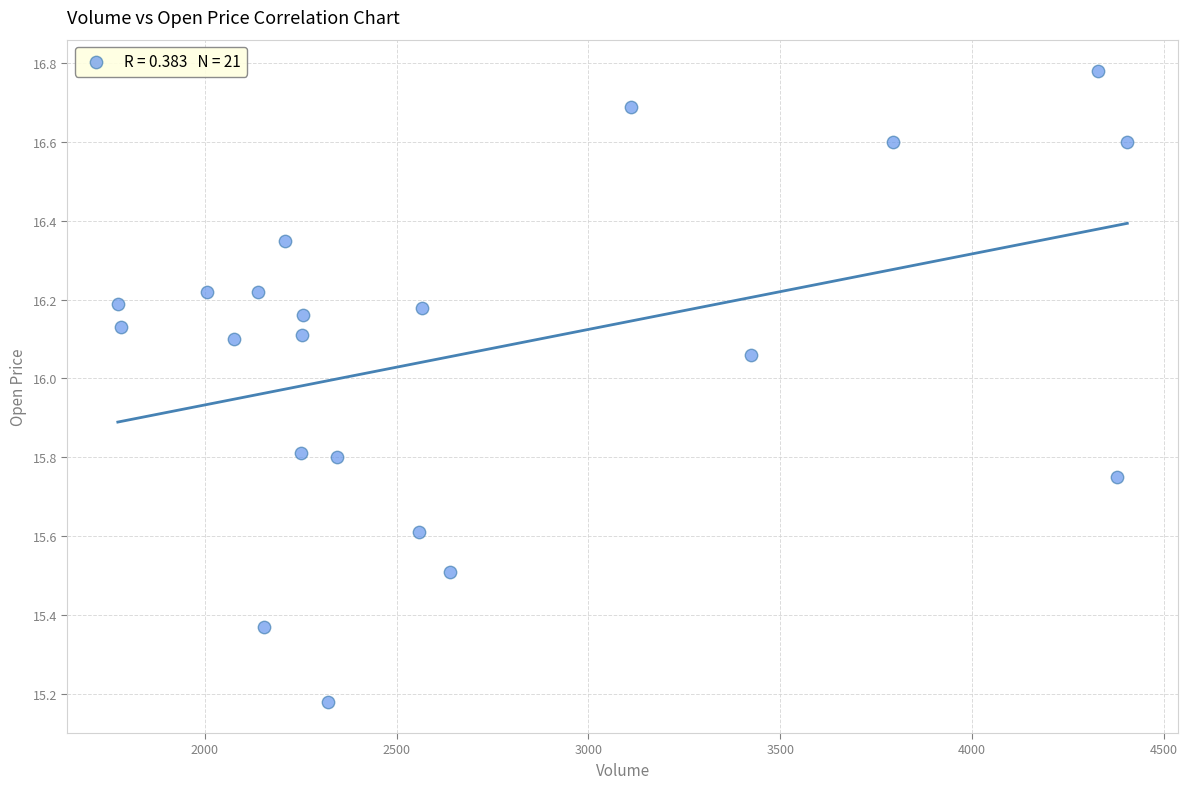

What is the range of Y values (max minus min)?

1.6